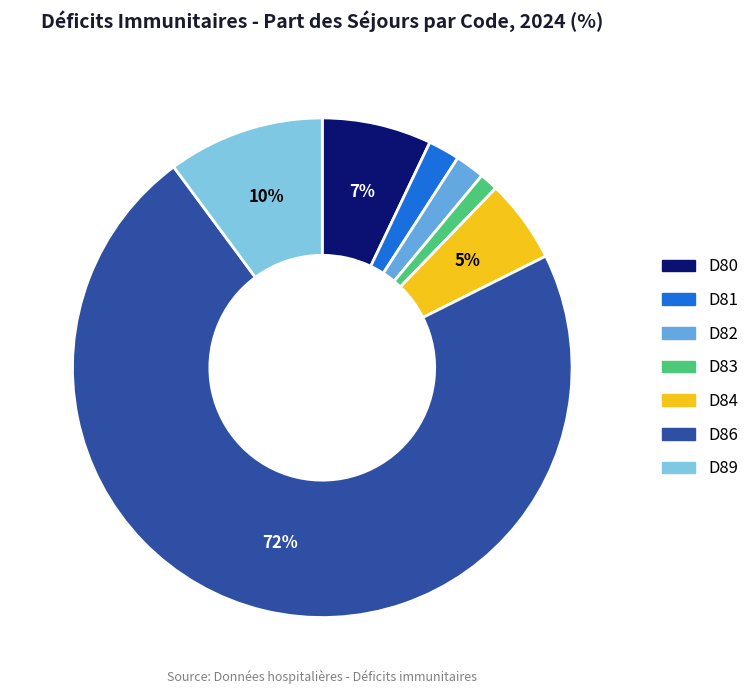

What percentage is the D83 slice, to the nearest percent?

1%